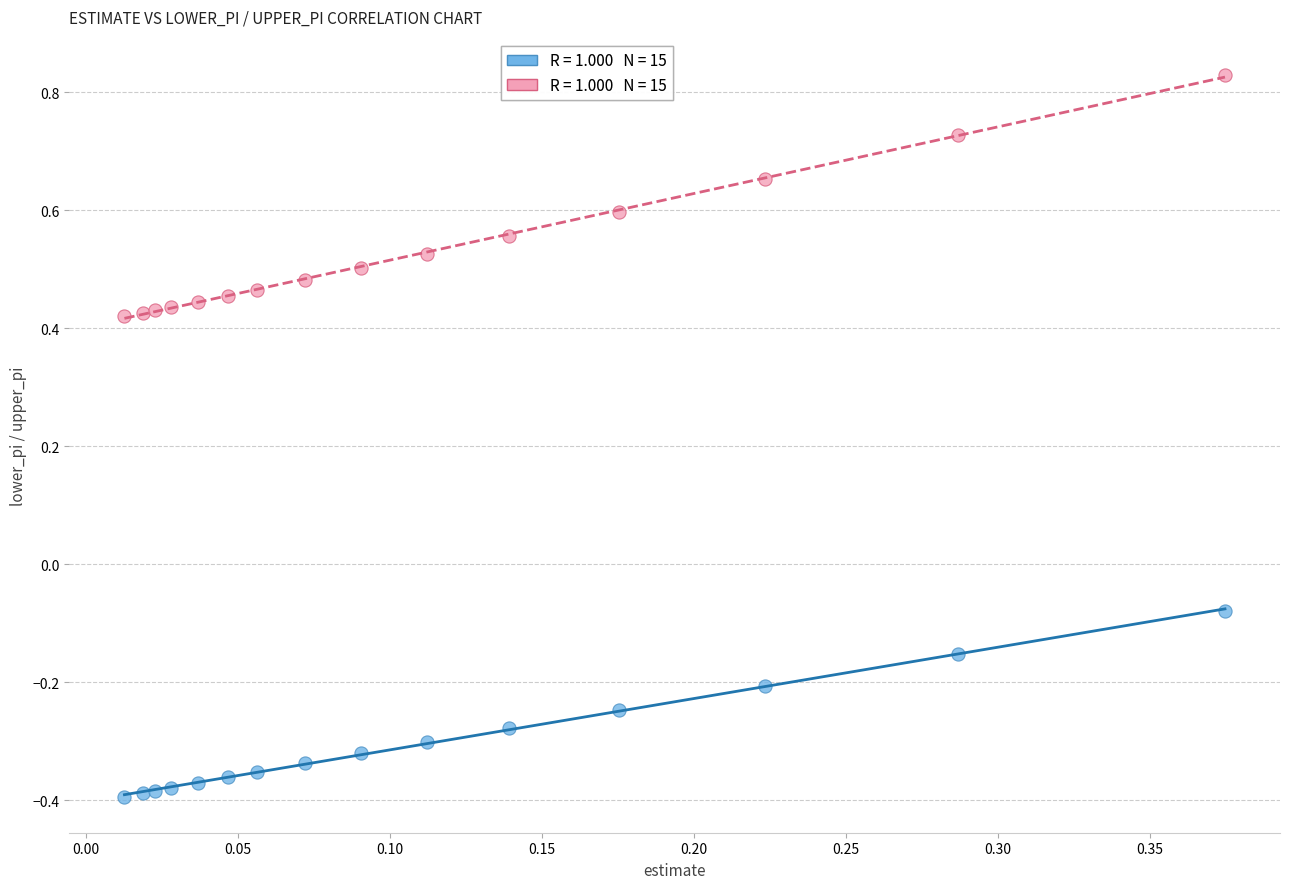

Across all data points, what is the range of Y values (max minus min)?

1.2